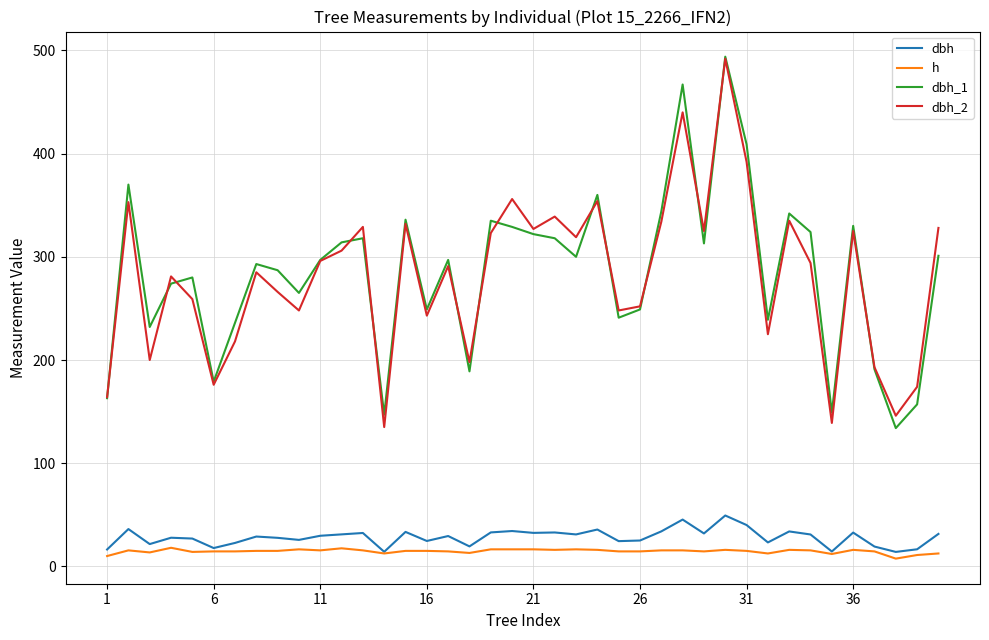

What is the greatest value displayed?

494.0